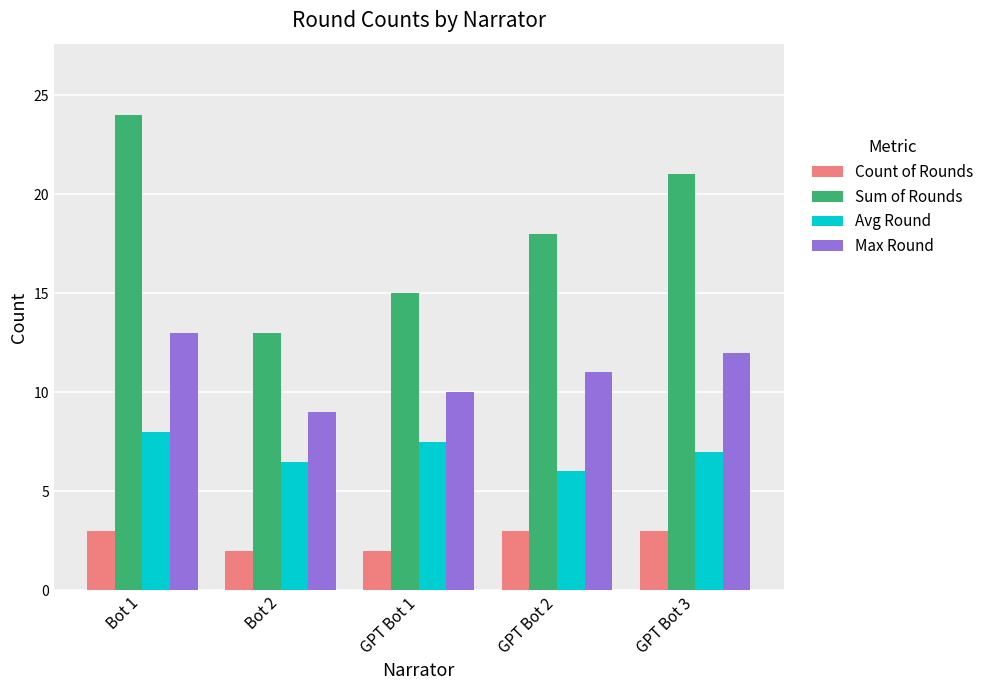

Where is Sum of Rounds nearest to the value 18?

GPT Bot 2